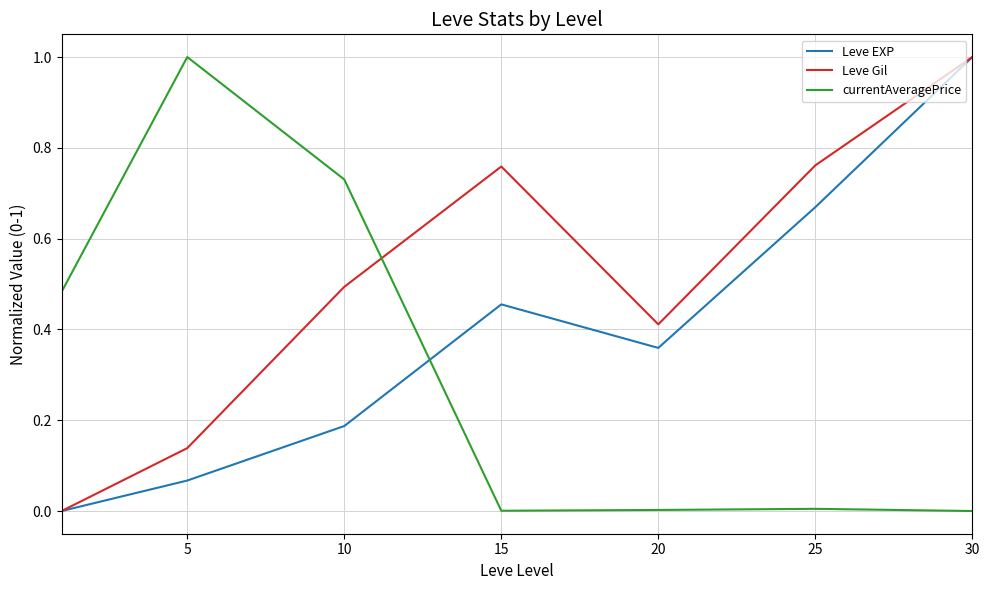

Which series ends up on top after the final intersection of Leve Gil and currentAveragePrice?

Leve Gil